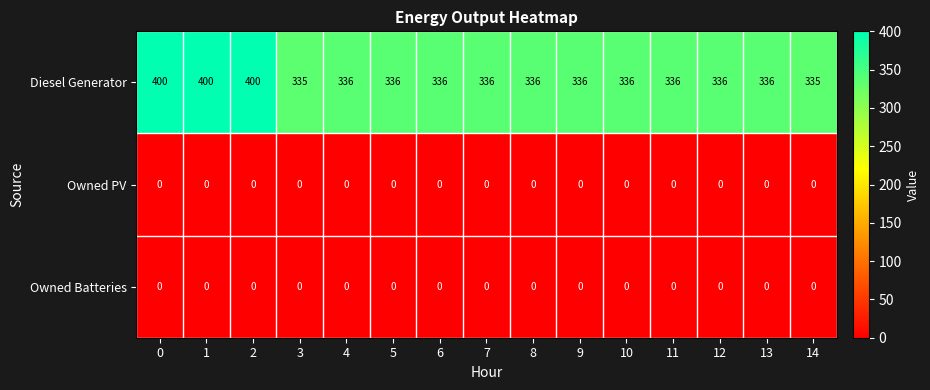

What is the average value of the Diesel Generator series?

349